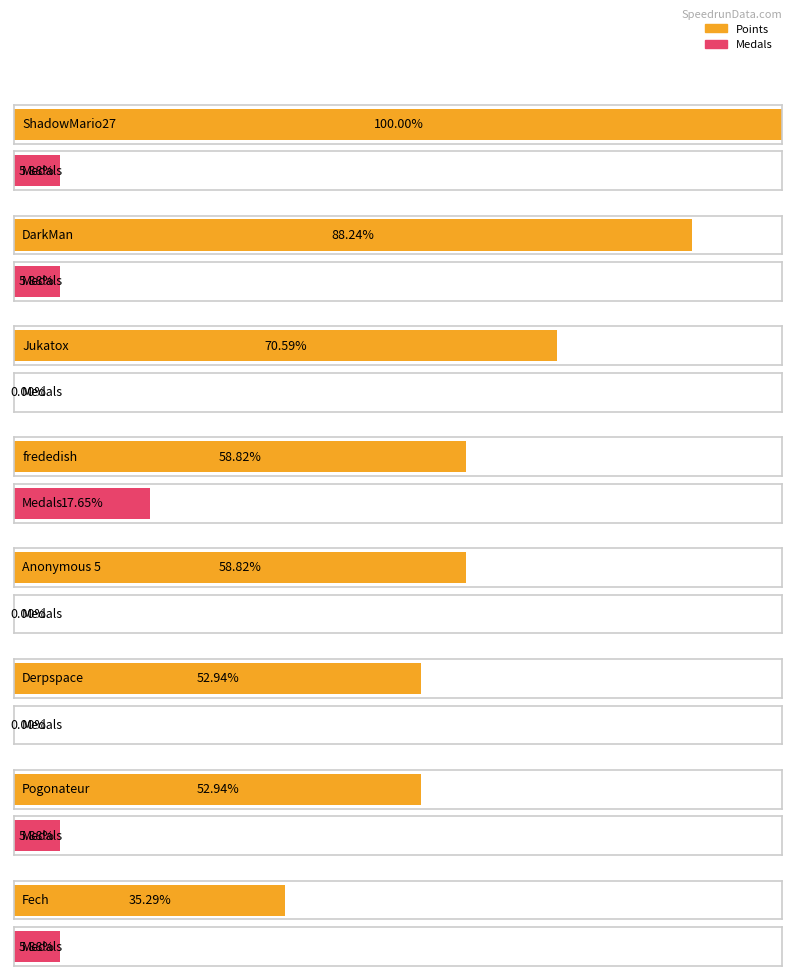

What value does the Medals series have at Fech?

1